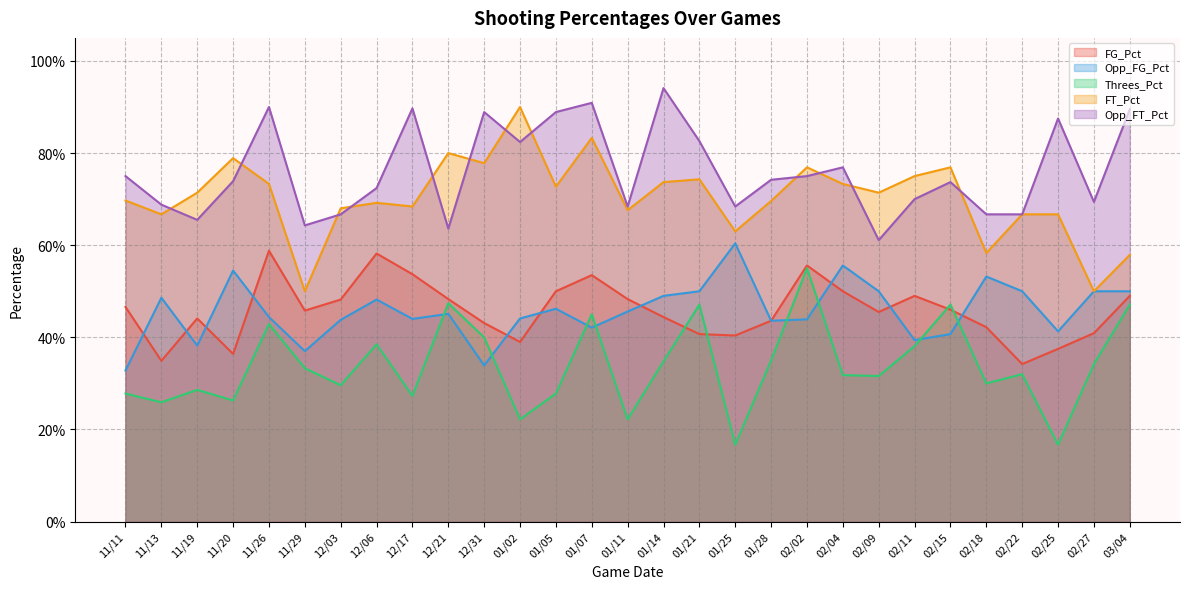

Reading left to right, list all the values displayed in this chart.

FG_Pct: 0.5	0.3	0.4	0.4	0.6	0.5	0.5	0.6	0.5	0.5	0.4	0.4	0.5	0.5	0.5	0.4	0.4	0.4	0.4	0.6	0.5	0.5	0.5	0.5	0.4	0.3	0.4	0.4	0.5
Opp_FG_Pct: 0.3	0.5	0.4	0.5	0.4	0.4	0.4	0.5	0.4	0.5	0.3	0.4	0.5	0.4	0.5	0.5	0.5	0.6	0.4	0.4	0.6	0.5	0.4	0.4	0.5	0.5	0.4	0.5	0.5
Threes_Pct: 0.3	0.3	0.3	0.3	0.4	0.3	0.3	0.4	0.3	0.5	0.4	0.2	0.3	0.5	0.2	0.3	0.5	0.2	0.3	0.6	0.3	0.3	0.4	0.5	0.3	0.3	0.2	0.3	0.5
FT_Pct: 0.7	0.7	0.7	0.8	0.7	0.5	0.7	0.7	0.7	0.8	0.8	0.9	0.7	0.8	0.7	0.7	0.7	0.6	0.7	0.8	0.7	0.7	0.8	0.8	0.6	0.7	0.7	0.5	0.6
Opp_FT_Pct: 0.8	0.7	0.7	0.7	0.9	0.6	0.7	0.7	0.9	0.6	0.9	0.8	0.9	0.9	0.7	0.9	0.8	0.7	0.7	0.8	0.8	0.6	0.7	0.7	0.7	0.7	0.9	0.7	0.9